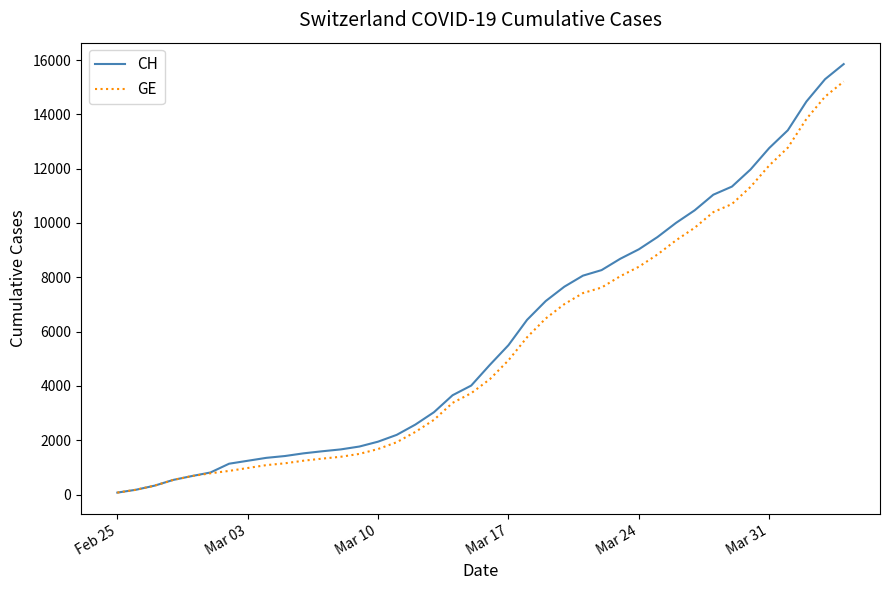

What is the maximum value for GE?

15208